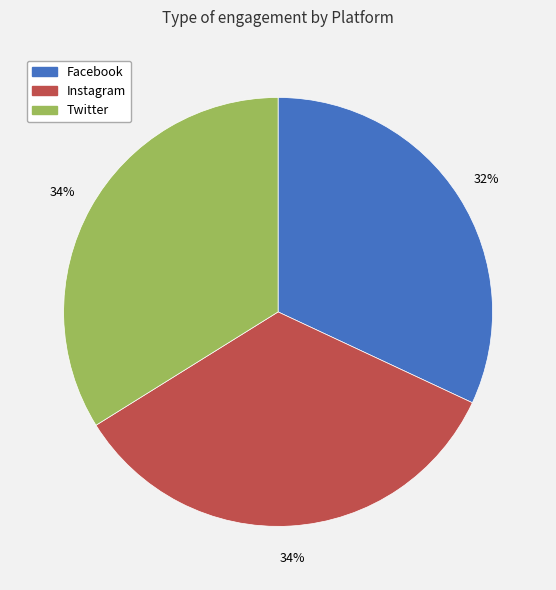

Is there a majority slice in this chart?

No